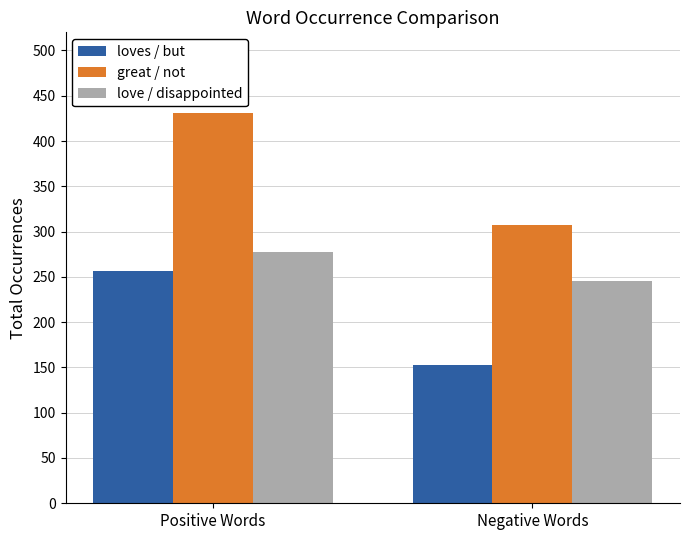

What is the total value across all series at Positive Words?

965